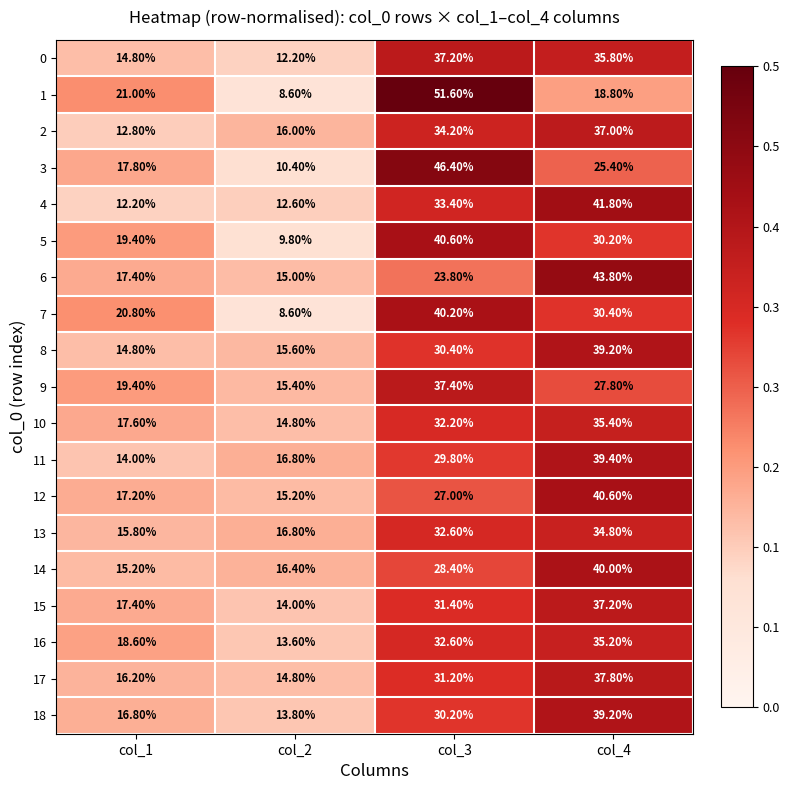

What is the smallest value displayed?

8.6